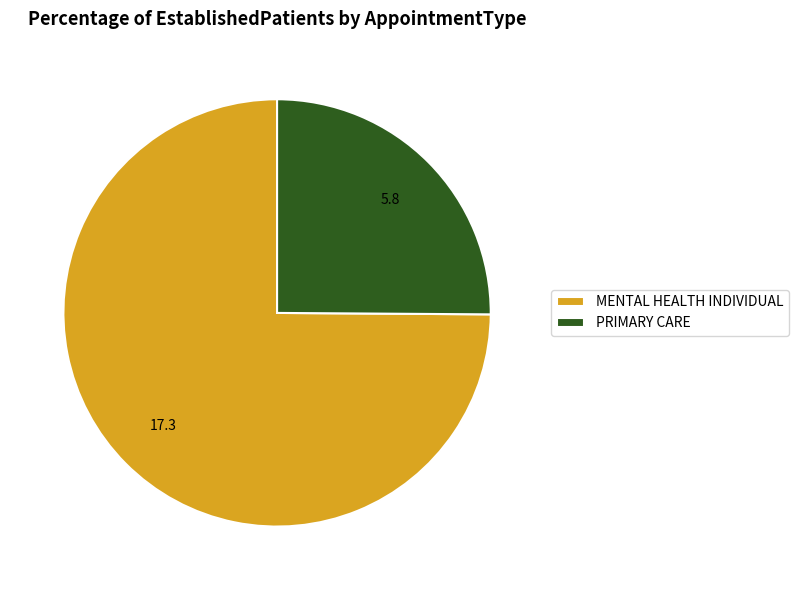

How many slices are in this pie chart?

2